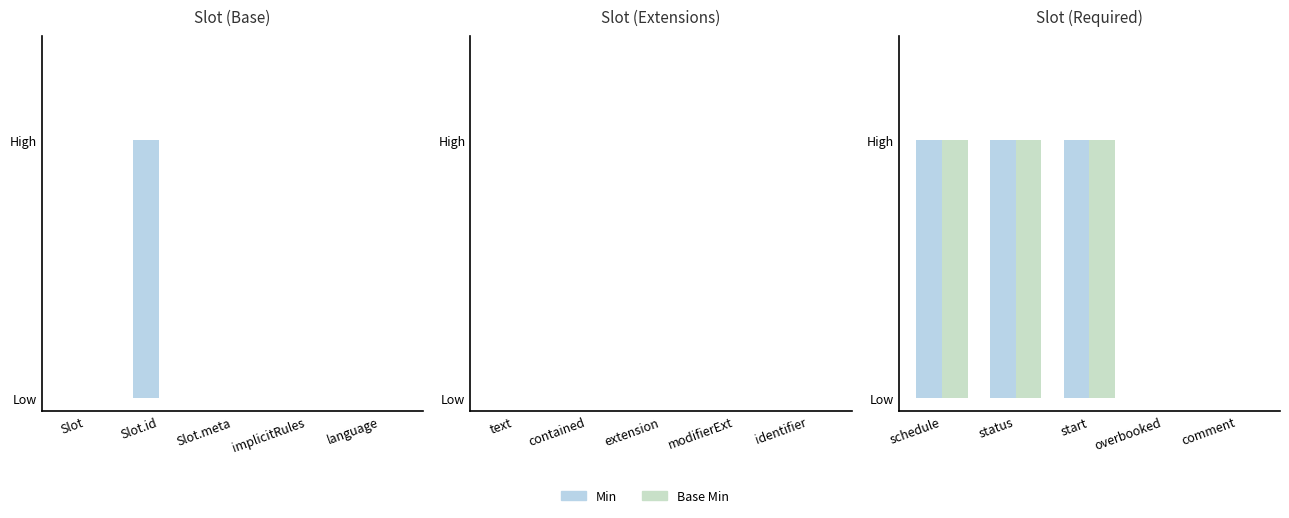

How many categories are shown in the chart?

5